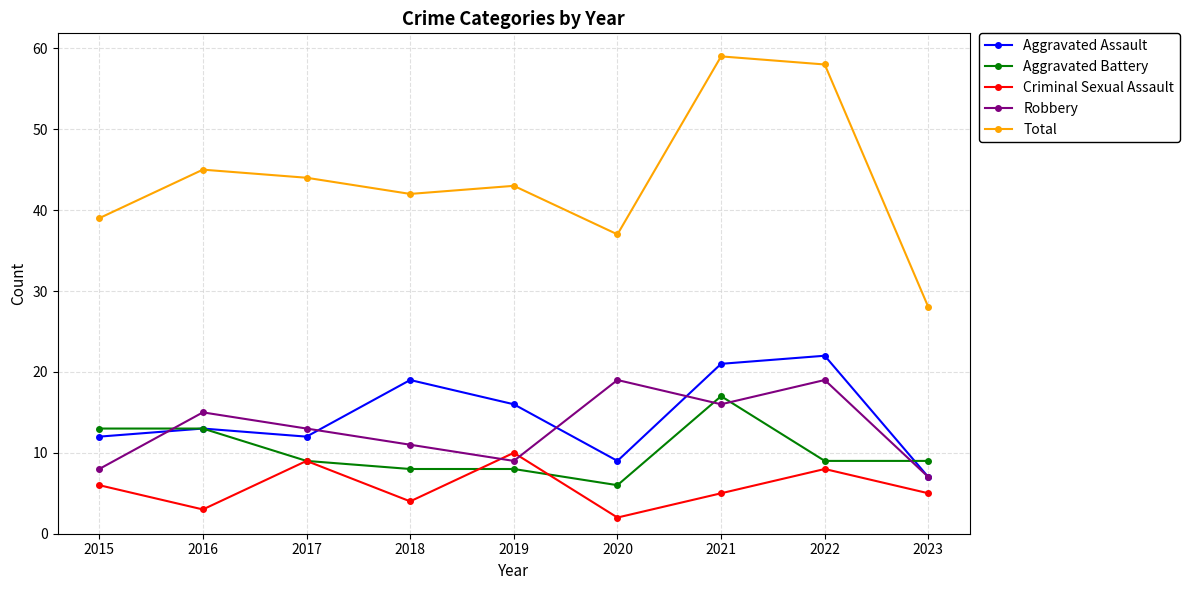

True or false: Total and Aggravated Battery intersect in this chart.

False